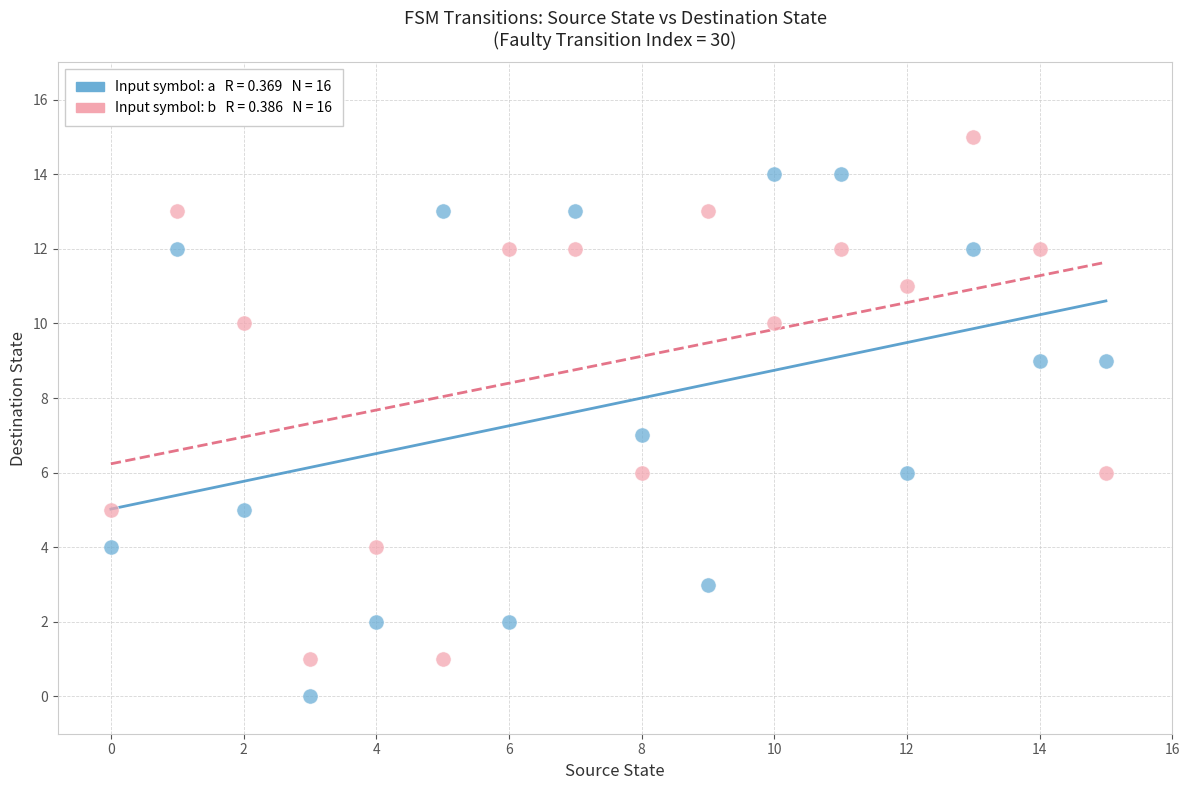

Across all data points, what is the range of Y values (max minus min)?

15